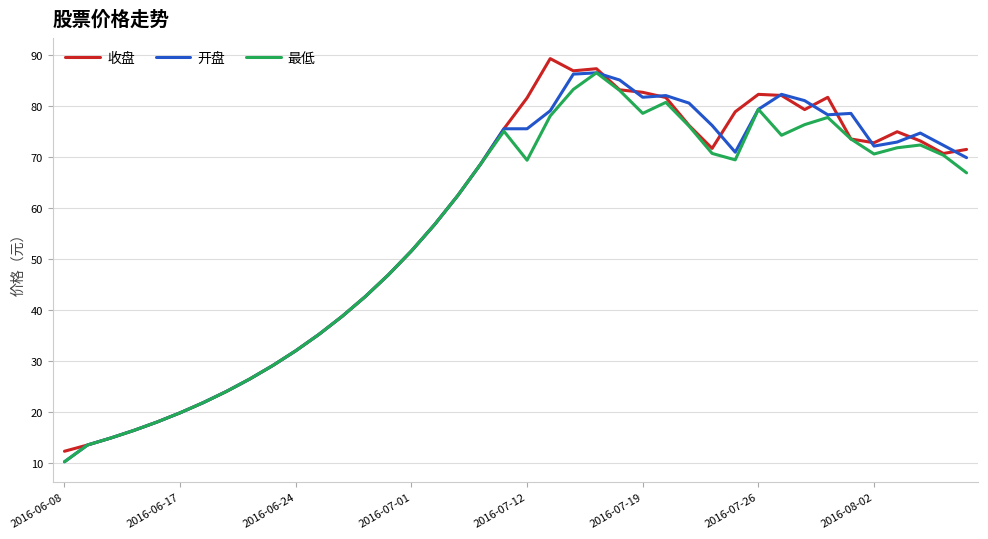

What is the lowest value of the 最低 series?

10.3